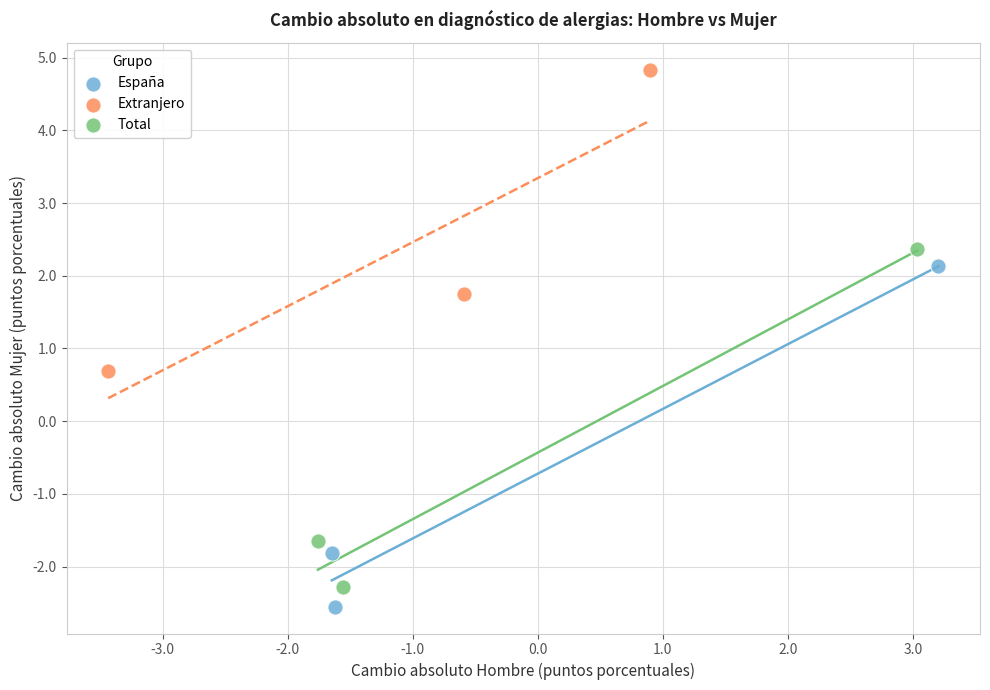

Which series contains the lowest Y value?

España